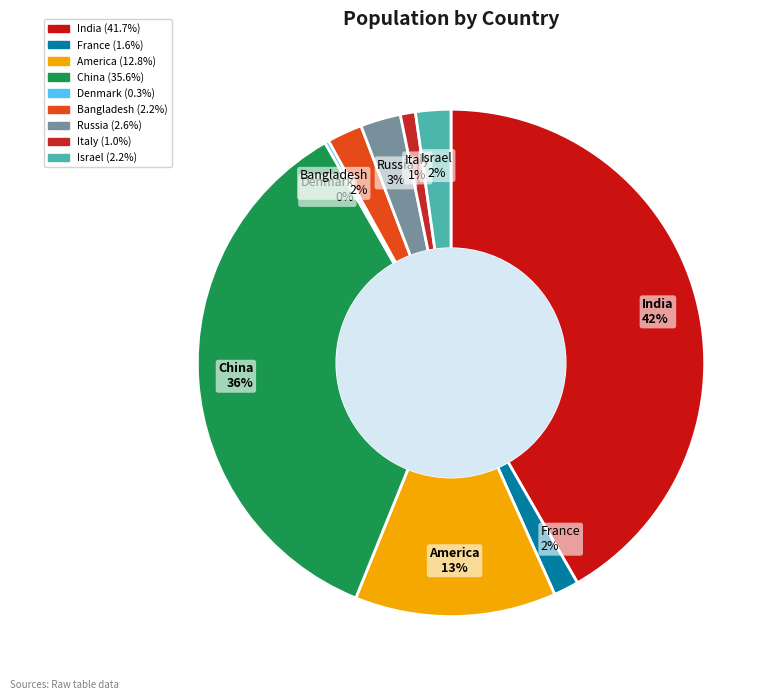

Does China represent more than half of the total?

No